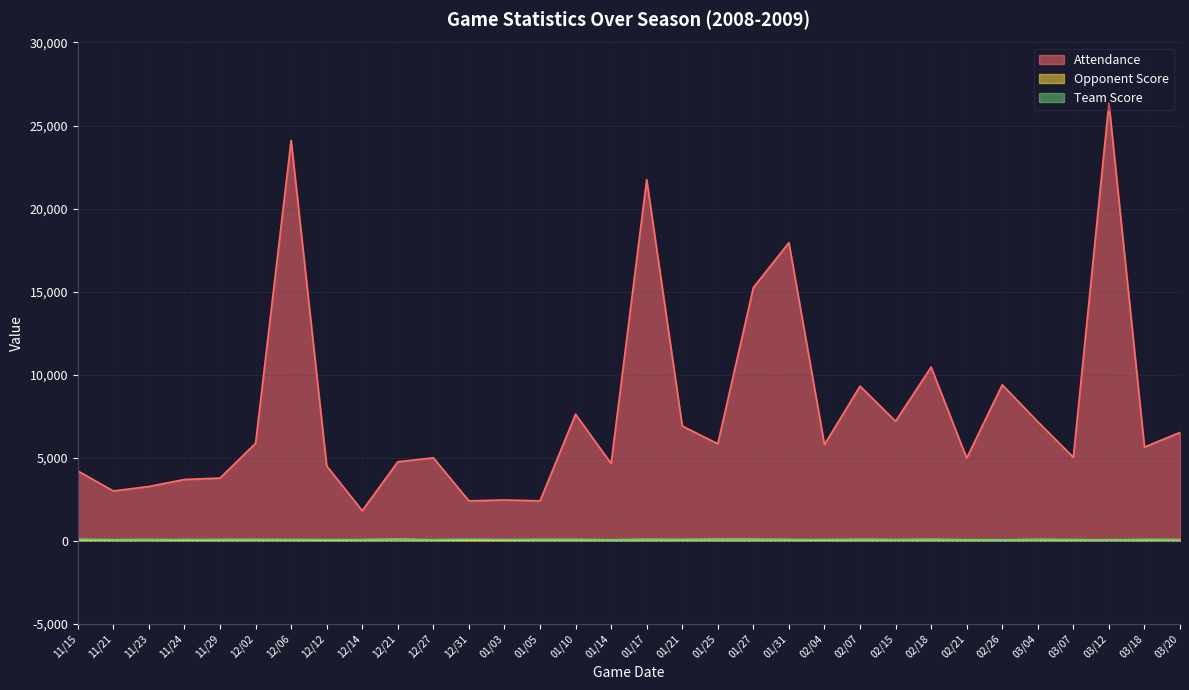

True or false: Opponent Score and Attendance intersect in this chart.

False